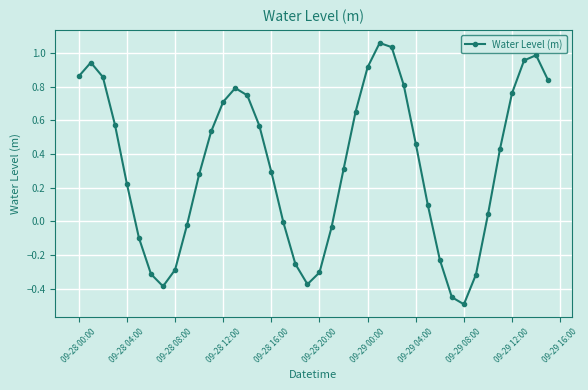

What is the smallest value displayed?

-0.5